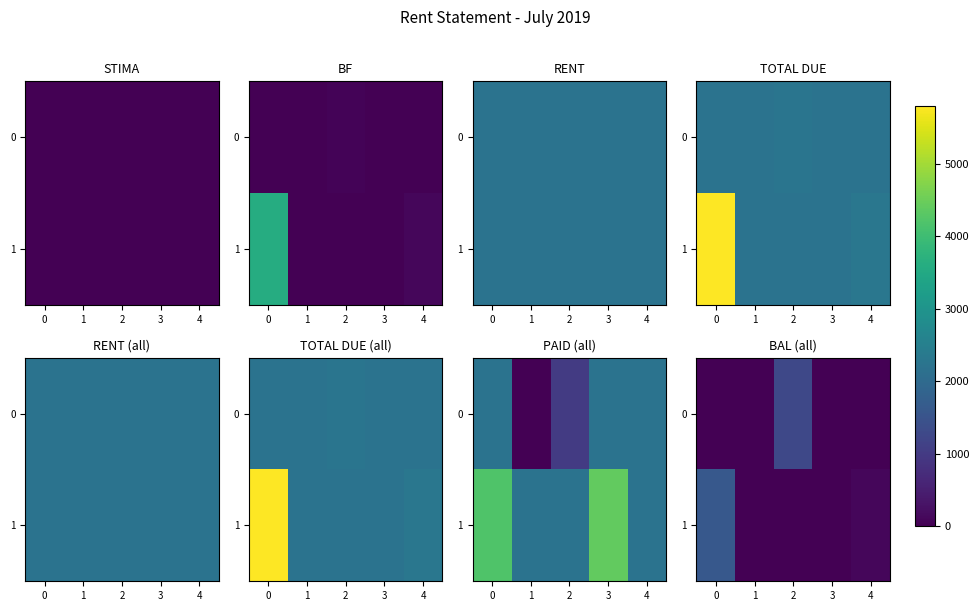

The 0 series shows 0 at 4. True or false?

True